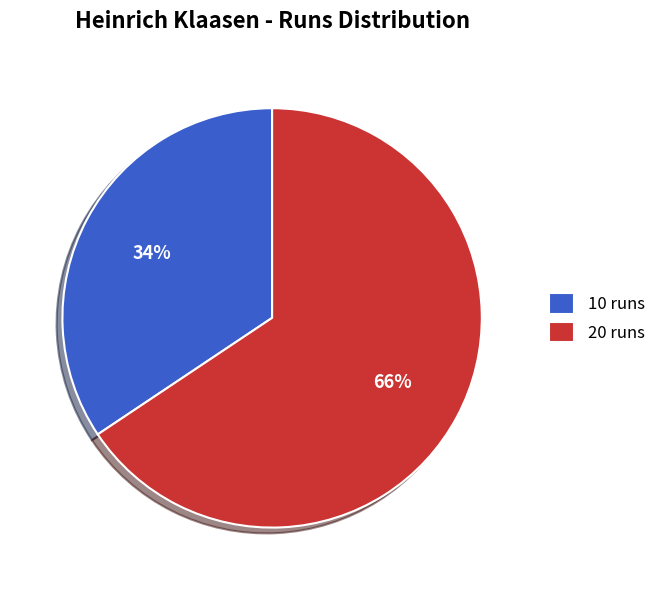

Which slice represents more than half of the pie?

20 runs